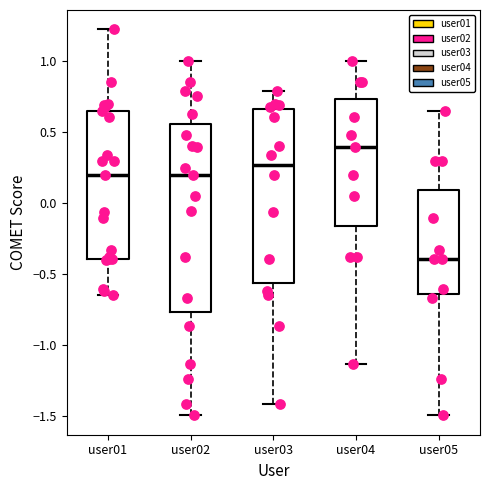

Which box has the lowest median line?

user05